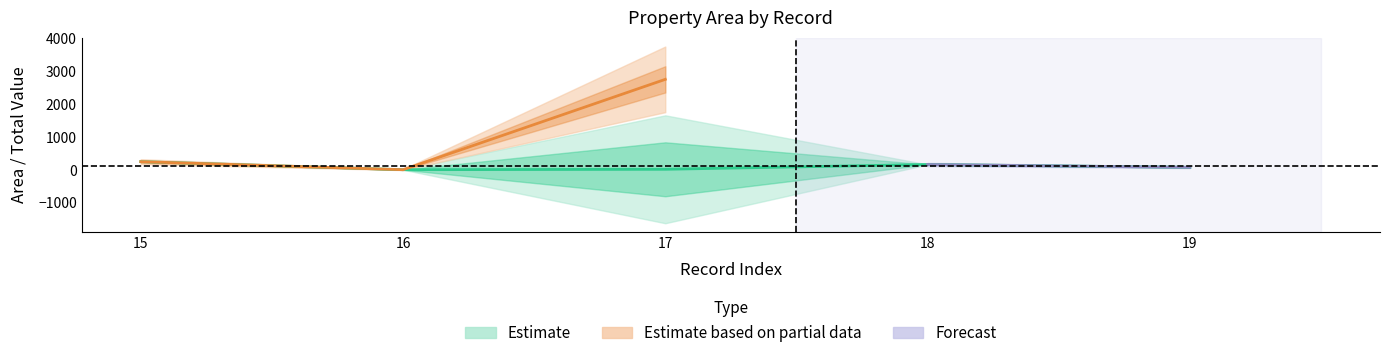

Reading left to right, what are all the values shown in this chart?

col_0: 15=15.0	16=16.0	17=17.0	18=18.0	19=19.0
area: 15=249.0	16=4.0	17=2757.0	18=163.0	19=76.0
index: 15=15.0	16=16.0	17=17.0	18=18.0	19=19.0
total: 15=249.0	16=4.0	17=16.7	18=163.0	19=76.0
portion: 15=1.0	16=1.0	17=0.0	18=1.0	19=1.0
legislator_id: 15=1377.0	16=1377.0	17=1377.0	18=1377.0	19=1377.0